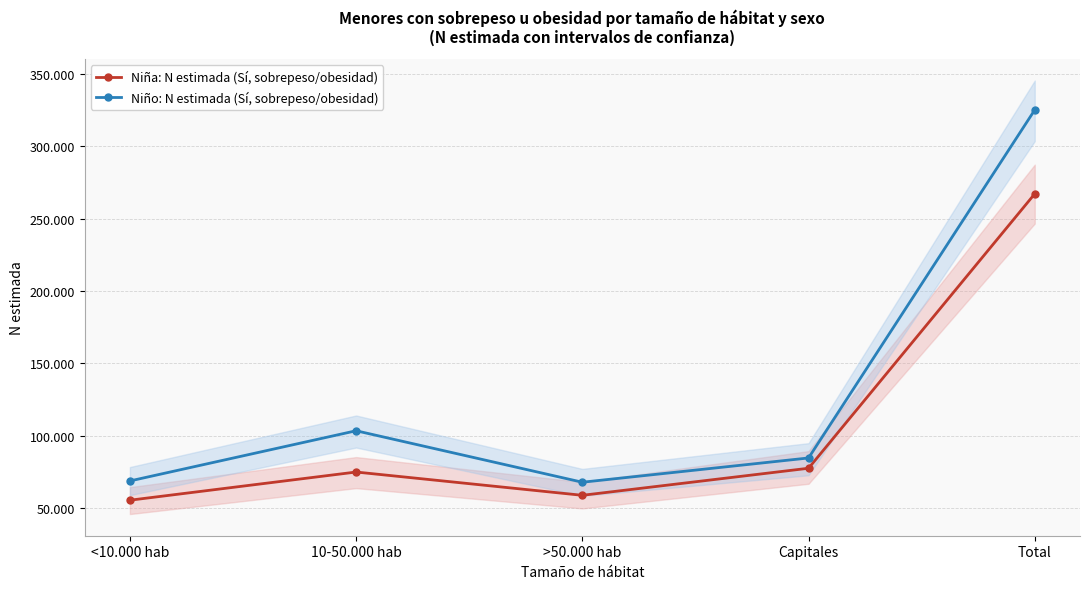

Is it true that Niña: N estimada (Sí, sobrepeso/obesidad) equals 58943 at >50.000 hab?

True